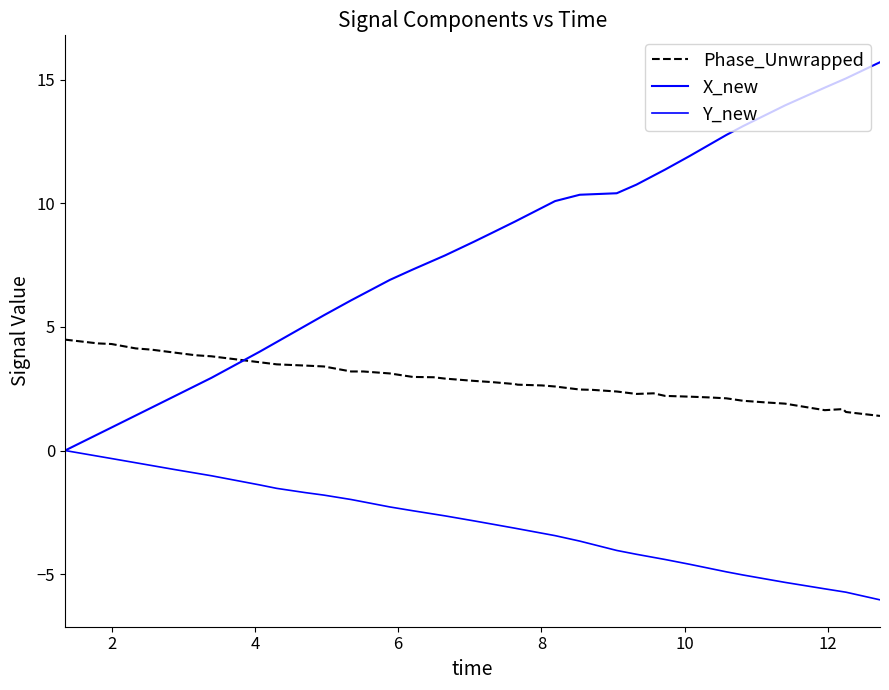

What is the average value of the Phase_Unwrapped series?

2.9